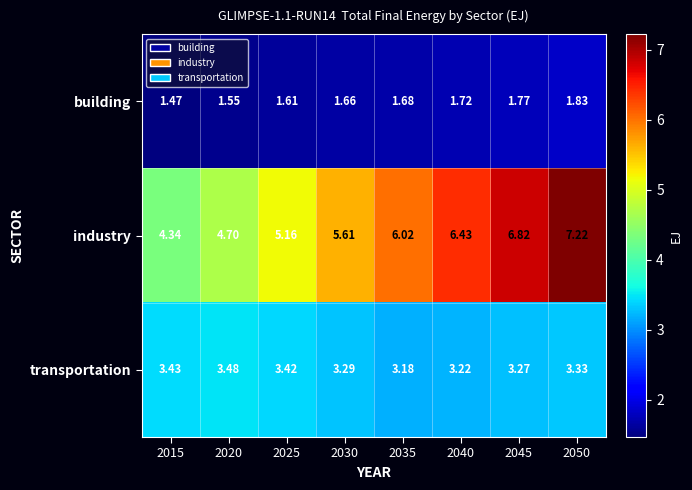

Which series has the largest total across all categories?

industry